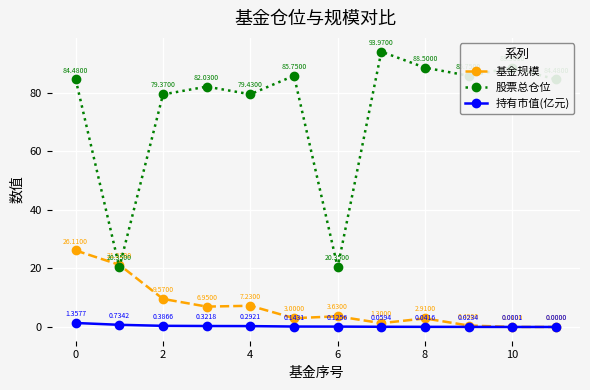

What are all the series names shown in the legend?

基金规模, 股票总仓位, 持有市值(亿元)